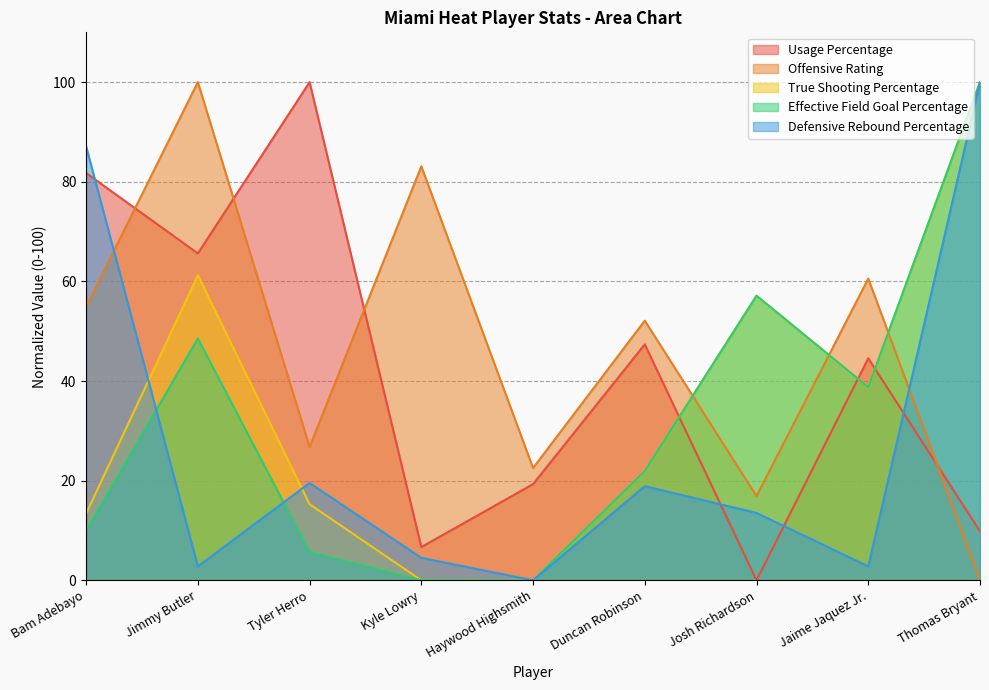

Where is the first local minimum for Defensive Rebound Percentage?

Jimmy Butler